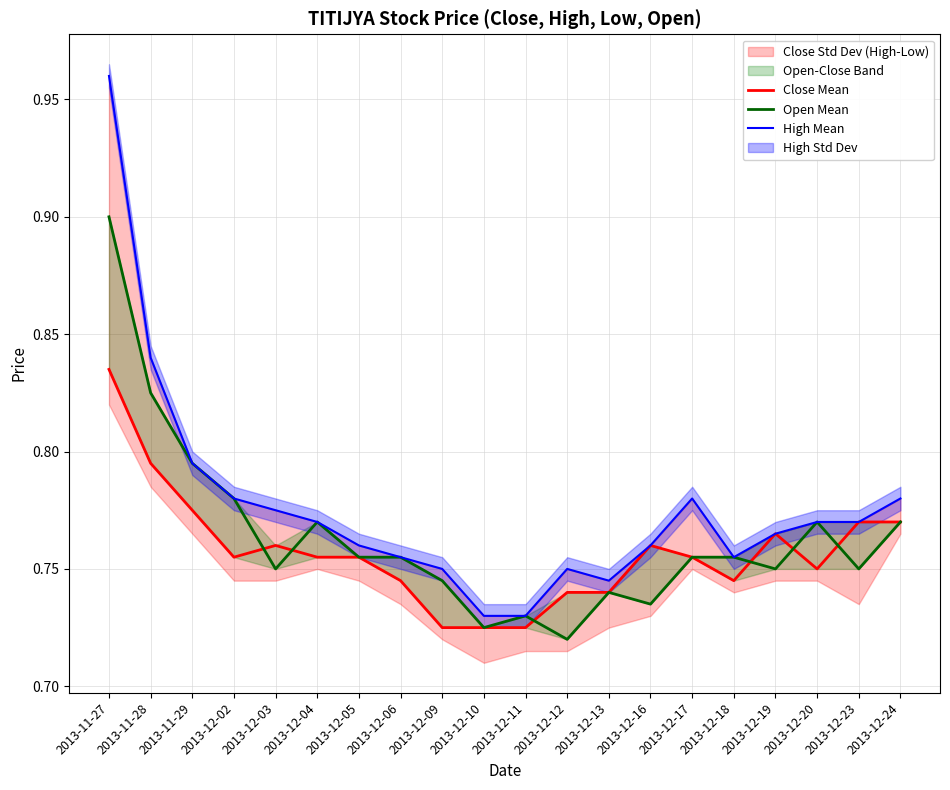

Which category has the lowest value in the Open Mean series?

2013-12-12